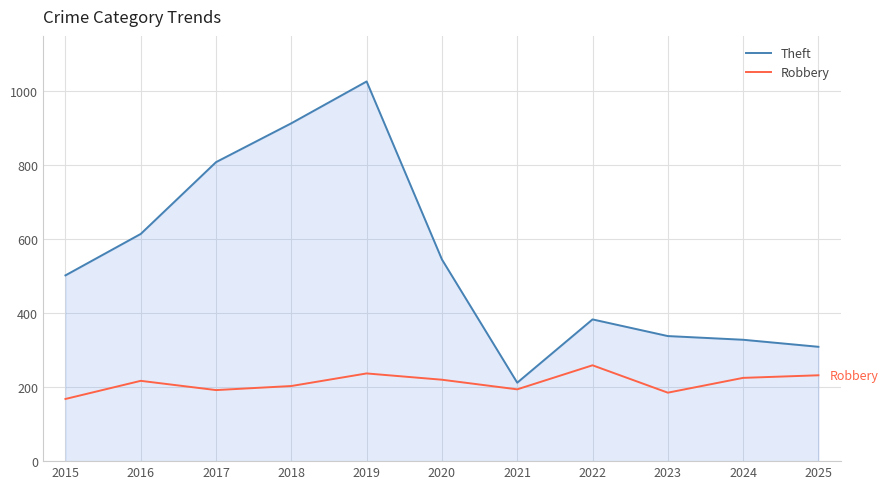

True or false: Theft and Robbery cross at least once.

False